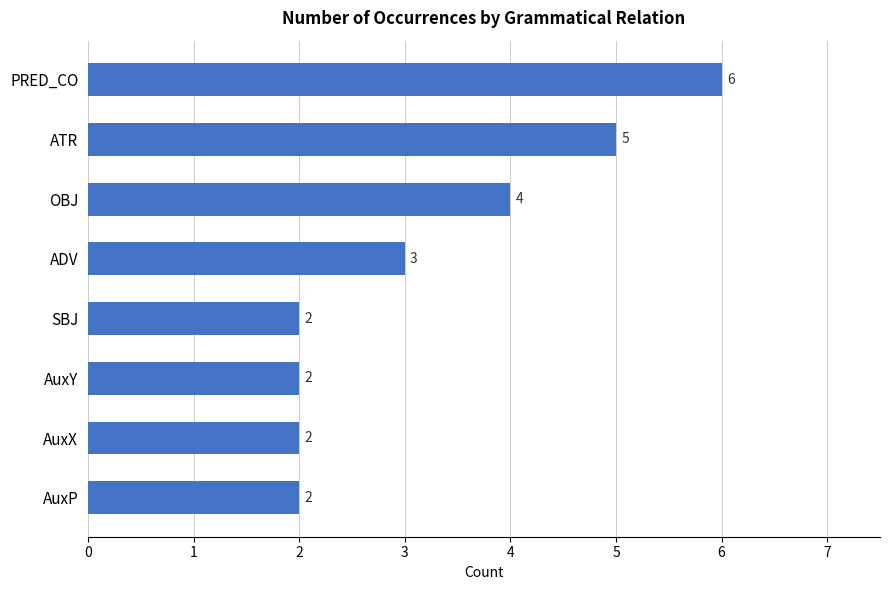

What is the change in value from PRED_CO to AuxY?

-4